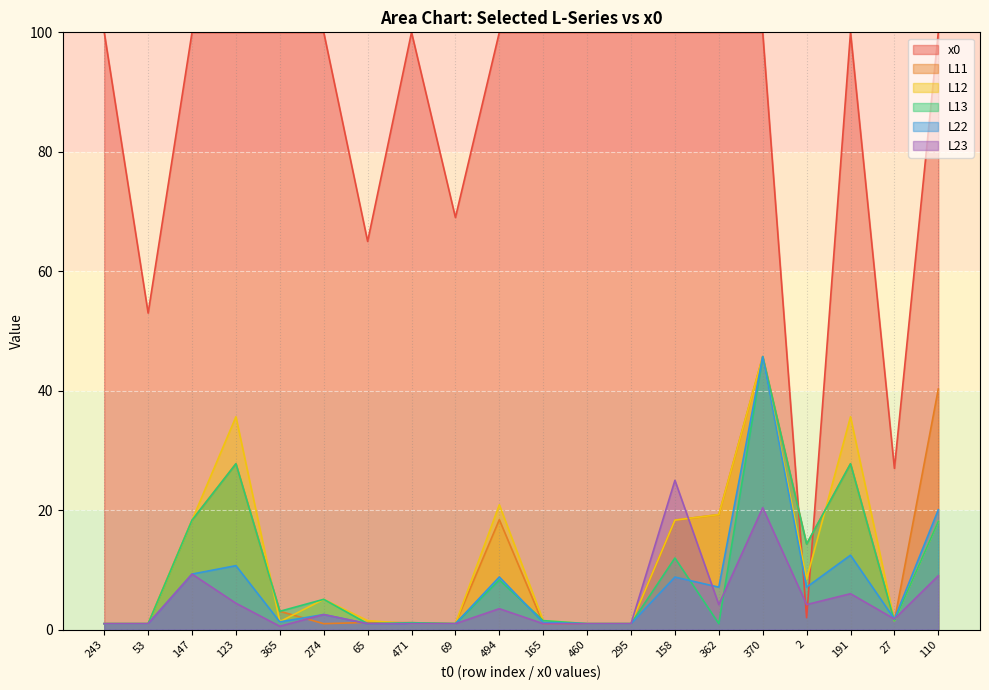

What is the difference between the maximum and minimum values in the L13 series?

44.7